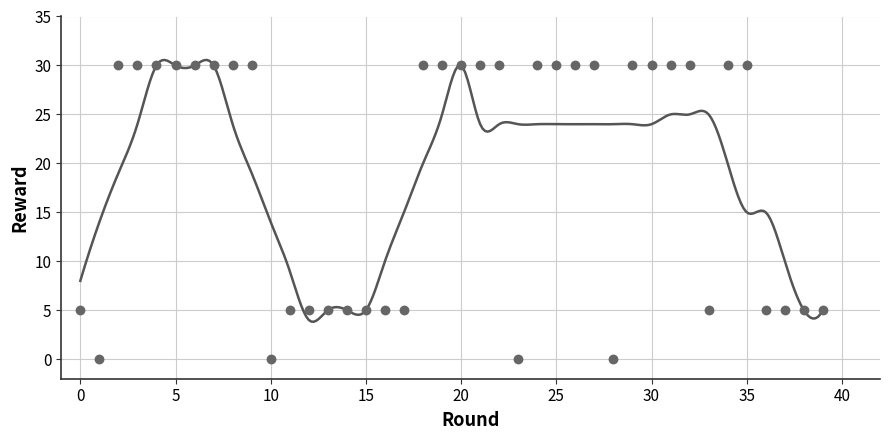

What is the range of Y values (max minus min)?

30